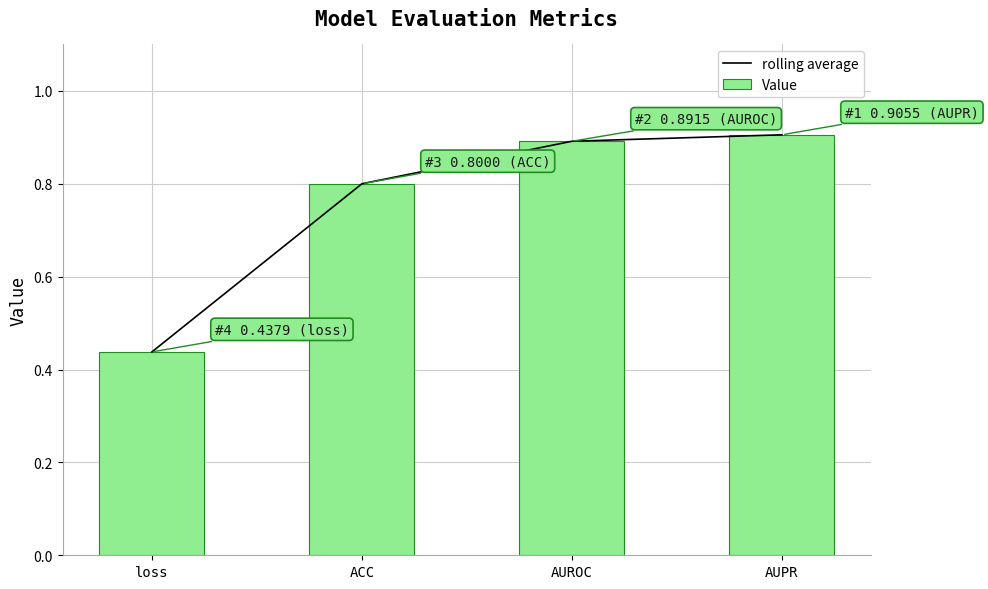

What is the maximum value for Value?

0.9